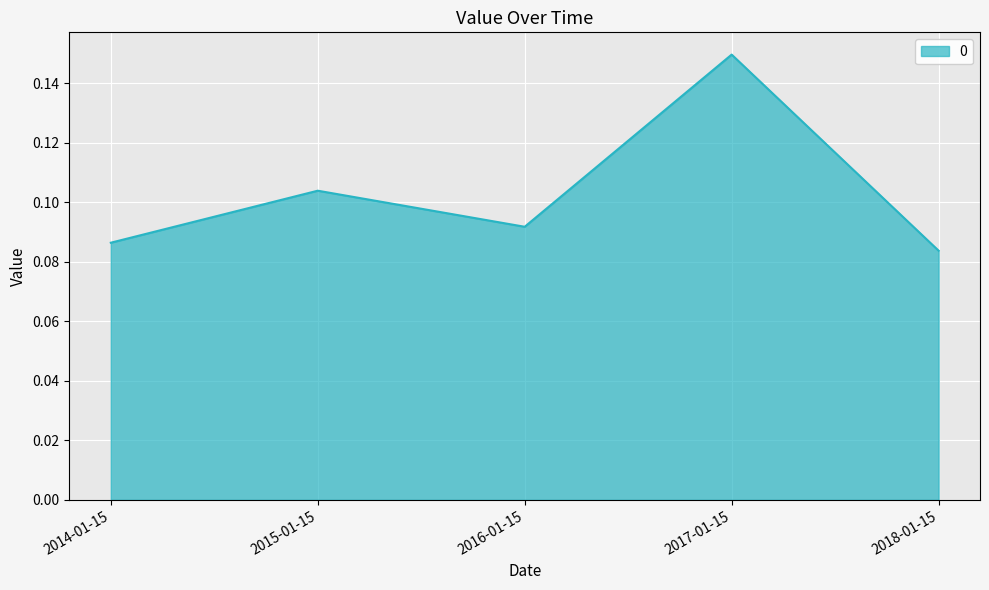

How many interior local peaks (higher than both neighbors) does the data have?

2